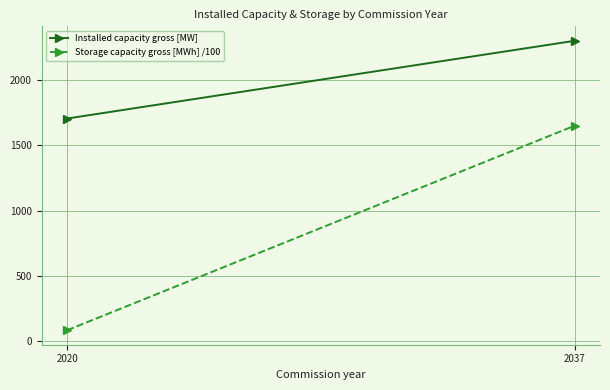

Is it true that Installed capacity gross [MW] equals 1705.0 at 2020?

True